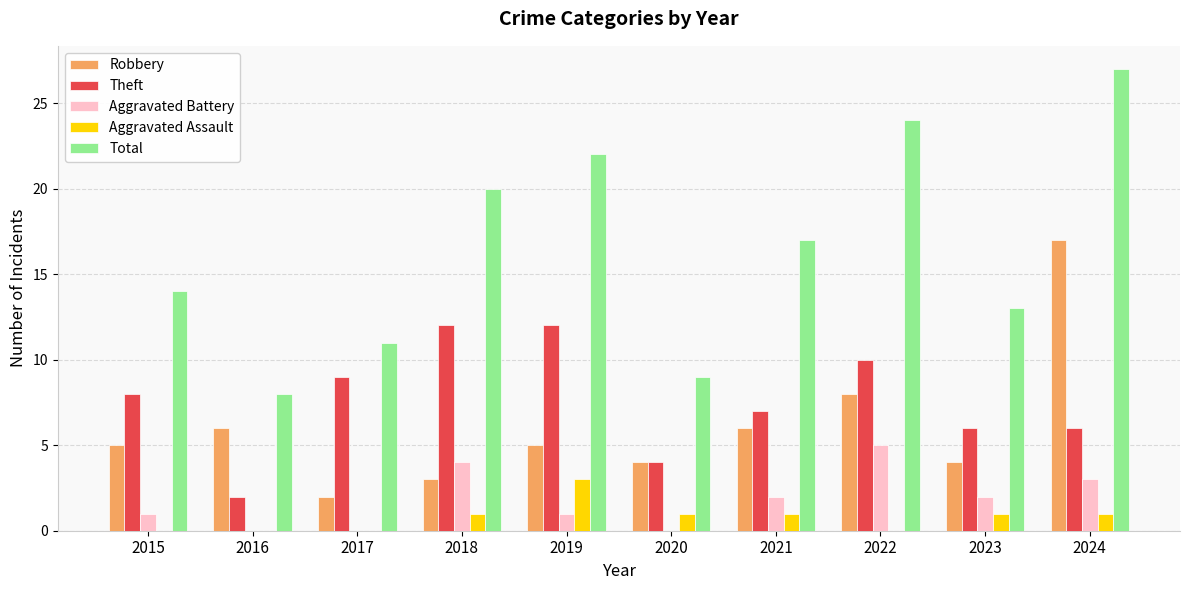

Reading left to right, list all the values displayed in this chart.

Robbery: 2015=5	2016=6	2017=2	2018=3	2019=5	2020=4	2021=6	2022=8	2023=4	2024=17
Theft: 2015=8	2016=2	2017=9	2018=12	2019=12	2020=4	2021=7	2022=10	2023=6	2024=6
Aggravated Battery: 2015=1	2016=0	2017=0	2018=4	2019=1	2020=0	2021=2	2022=5	2023=2	2024=3
Aggravated Assault: 2015=0	2016=0	2017=0	2018=1	2019=3	2020=1	2021=1	2022=0	2023=1	2024=1
Total: 2015=14	2016=8	2017=11	2018=20	2019=22	2020=9	2021=17	2022=24	2023=13	2024=27